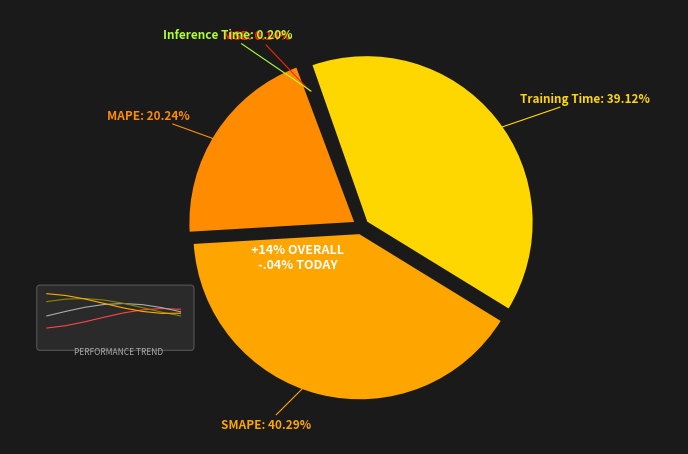

To the nearest percent, what is the difference between the Inference Time and MAPE slice percentages?

20%